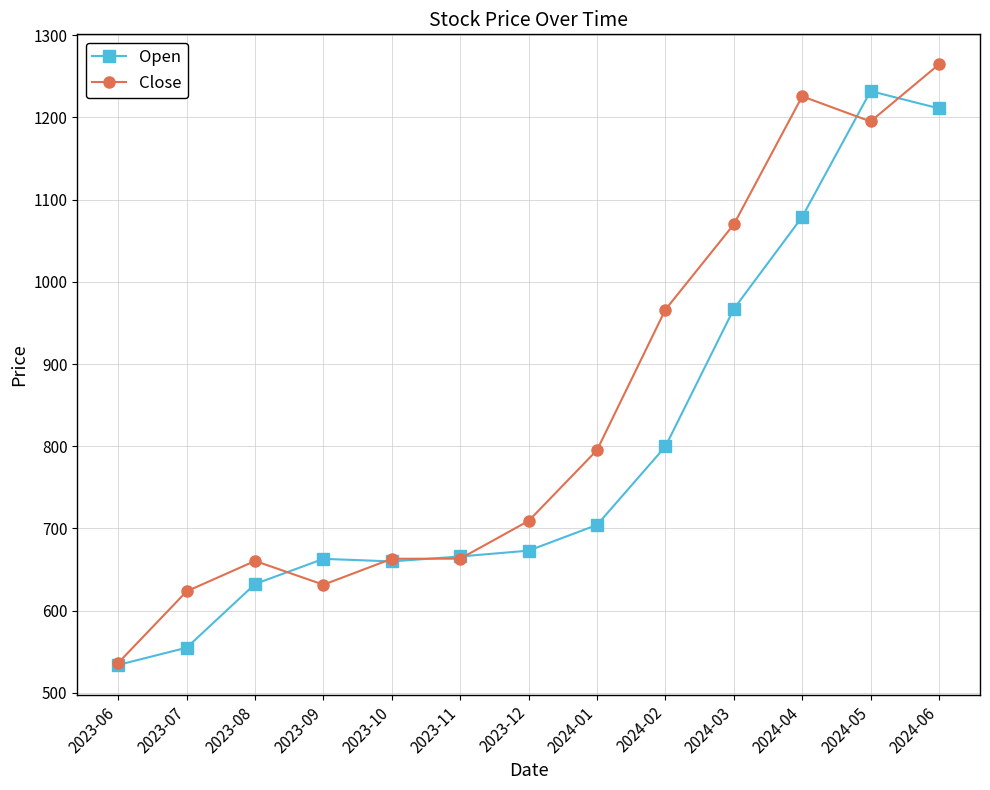

Which category has the lowest value across all series?

2023-06